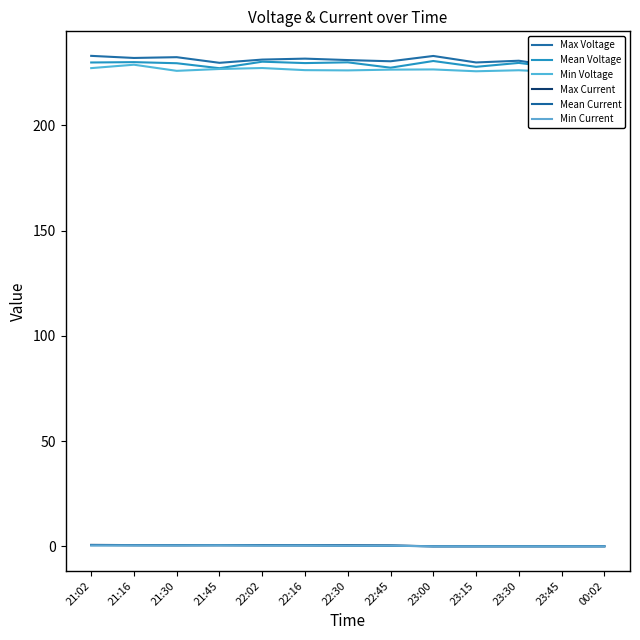

Reading left to right, extract all data points from this chart.

Max Voltage: 233.0	232.0	232.4	229.7	231.3	231.7	231.0	230.4	233.0	229.9	230.7	227.6	231.7
Mean Voltage: 229.9	230.0	229.5	227.2	230.2	229.6	229.9	227.4	230.6	227.8	229.7	227.1	228.6
Min Voltage: 227.2	228.8	225.9	226.8	227.2	226.2	226.1	226.5	226.6	225.7	226.2	225.2	225.6
Max Current: 0.7	0.6	0.6	0.6	0.6	0.5	0.5	0.4	0.1	0.1	0.1	0.1	0.1
Mean Current: 0.6	0.6	0.5	0.6	0.5	0.5	0.4	0.4	0.1	0.1	0.1	0.1	0.1
Min Current: 0.5	0.5	0.5	0.5	0.4	0.4	0.3	0.3	0.0	0.1	0.0	0.0	0.0